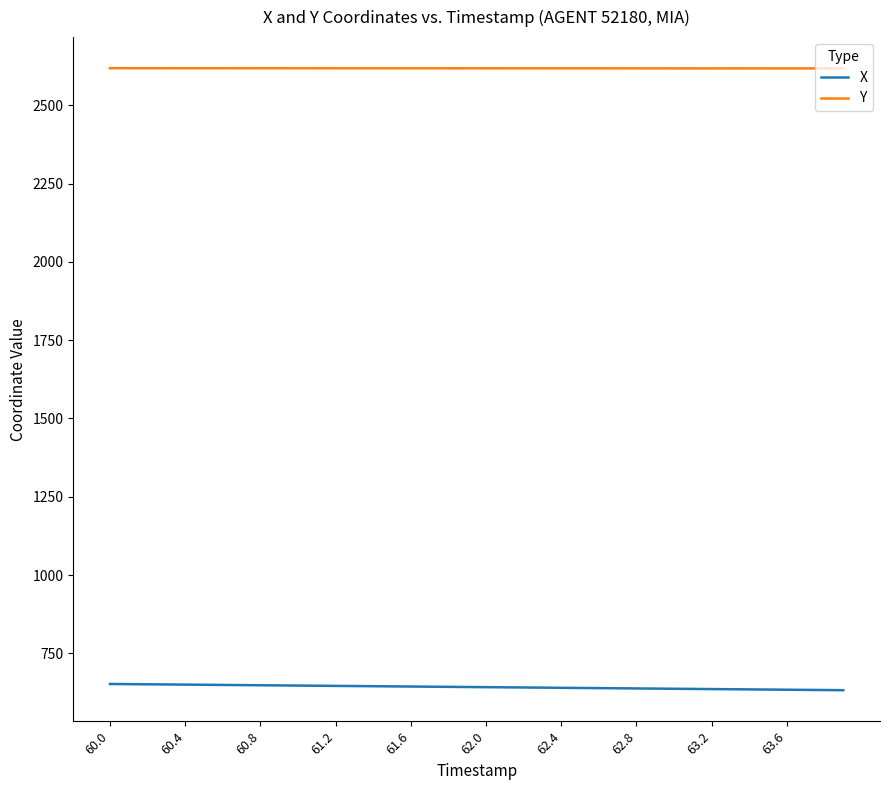

Which series has the largest total across all categories?

Y